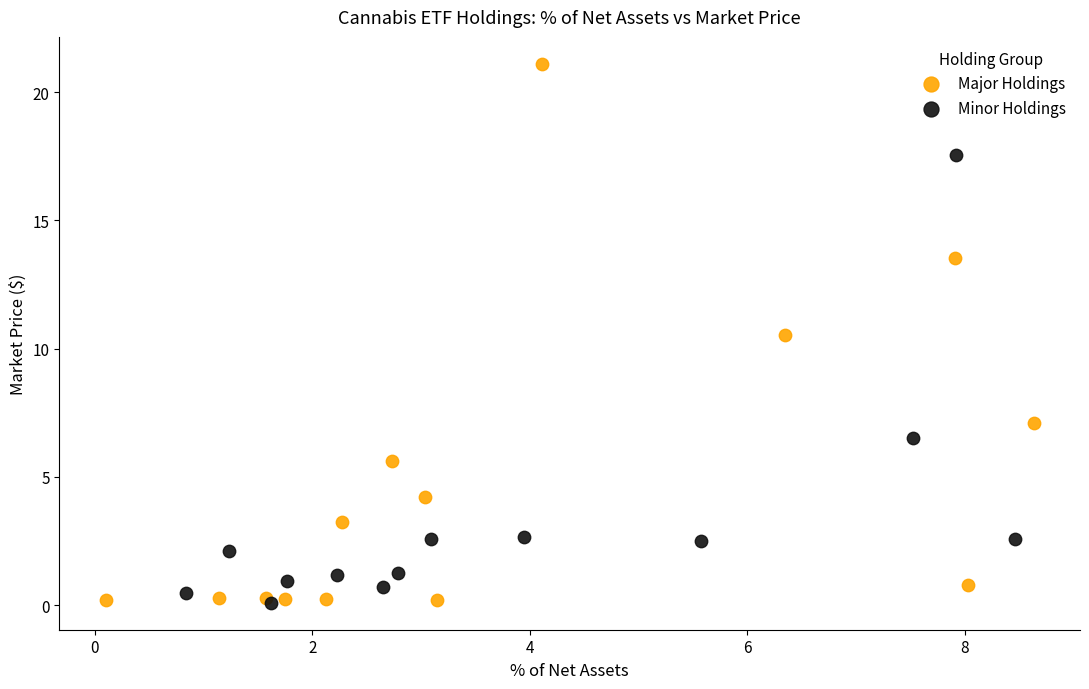

Which series reaches the maximum Y coordinate?

Major Holdings